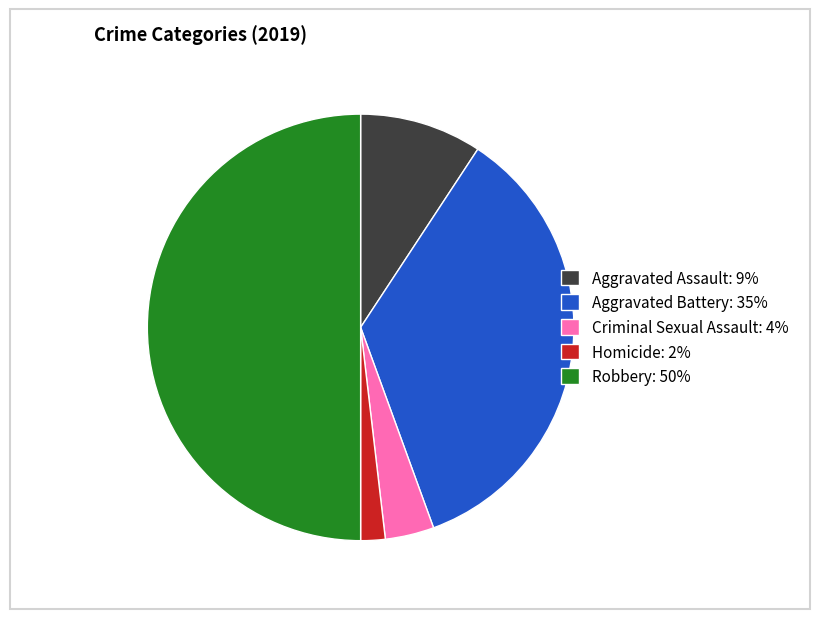

Rank the categories by value from lowest to highest.

Homicide, Criminal Sexual Assault, Aggravated Assault, Aggravated Battery, Robbery